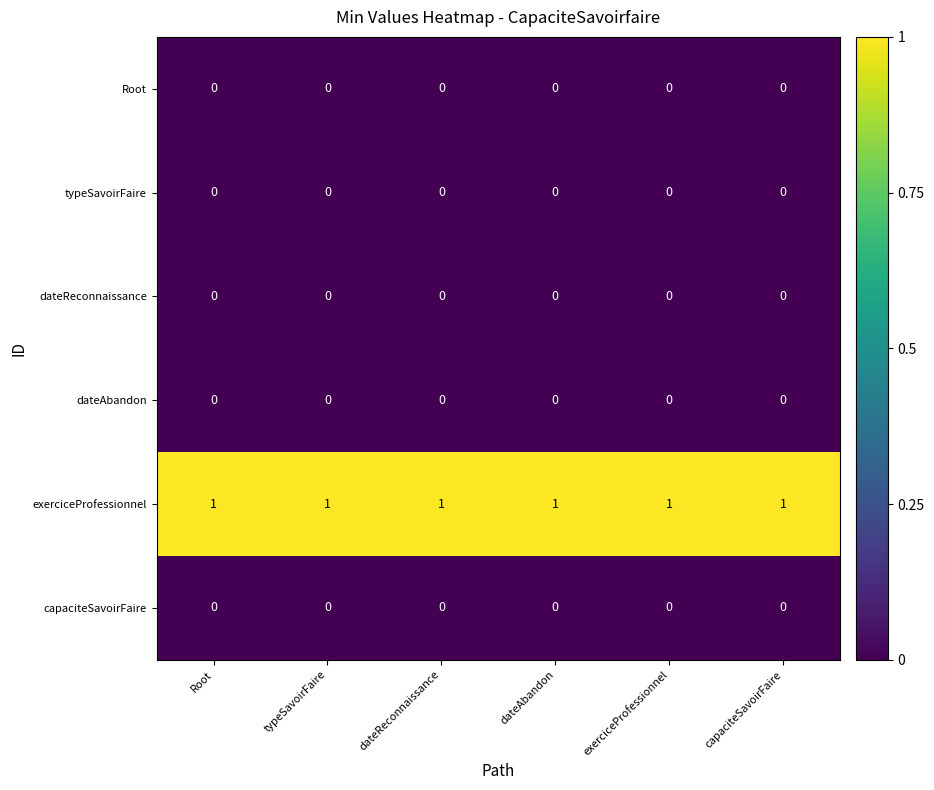

Which series has the largest total across all categories?

exerciceProfessionnel